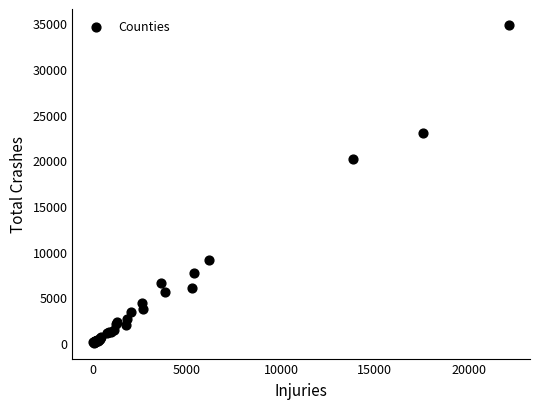

What Y value in the scatter plot is closest to 17431?

20198